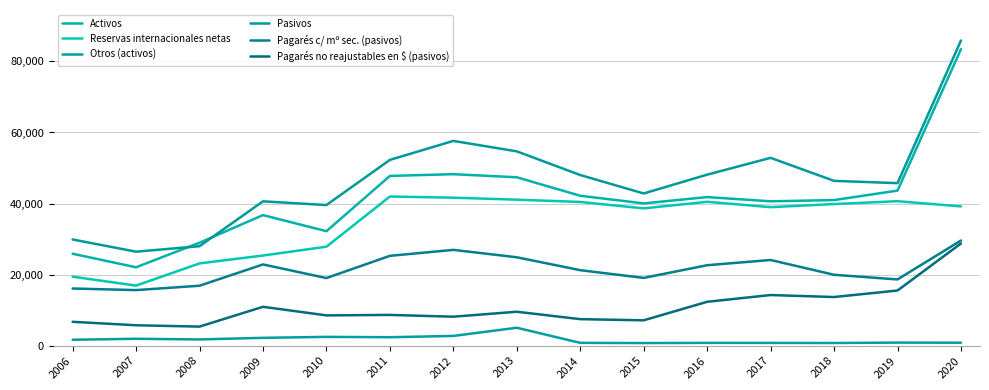

Reading left to right, extract all data points from this chart.

Activos: 2006=25876	2007=22065	2008=28982	2009=36751	2010=32220	2011=47773	2012=48265	2013=47391	2014=42191	2015=40043	2016=41823	2017=40632	2018=40979	2019=43639	2020=83430
Reservas internacionales netas: 2006=19428	2007=16910	2008=23162	2009=25373	2010=27864	2011=41979	2012=41649	2013=41094	2014=40447	2015=38643	2016=40494	2017=38983	2018=39860	2019=40657	2020=39200
Otros (activos): 2006=1675	2007=1949	2008=1762	2009=2215	2010=2485	2011=2388	2012=2748	2013=5057	2014=801	2015=742	2016=797	2017=785	2018=762	2019=874	2020=843
Pasivos: 2006=29888	2007=26456	2008=28000	2009=40622	2010=39579	2011=52287	2012=57625	2013=54685	2014=48027	2015=42836	2016=48126	2017=52863	2018=46385	2019=45738	2020=85874
Pagarés c/ mº sec. (pasivos): 2006=16094	2007=15646	2008=16876	2009=22864	2010=19036	2011=25287	2012=26964	2013=24884	2014=21252	2015=19078	2016=22650	2017=24116	2018=19958	2019=18648	2020=29598
Pagarés no reajustables en $ (pasivos): 2006=6727	2007=5751	2008=5376	2009=10946	2010=8530	2011=8664	2012=8161	2013=9558	2014=7470	2015=7144	2016=12354	2017=14255	2018=13697	2019=15531	2020=28765